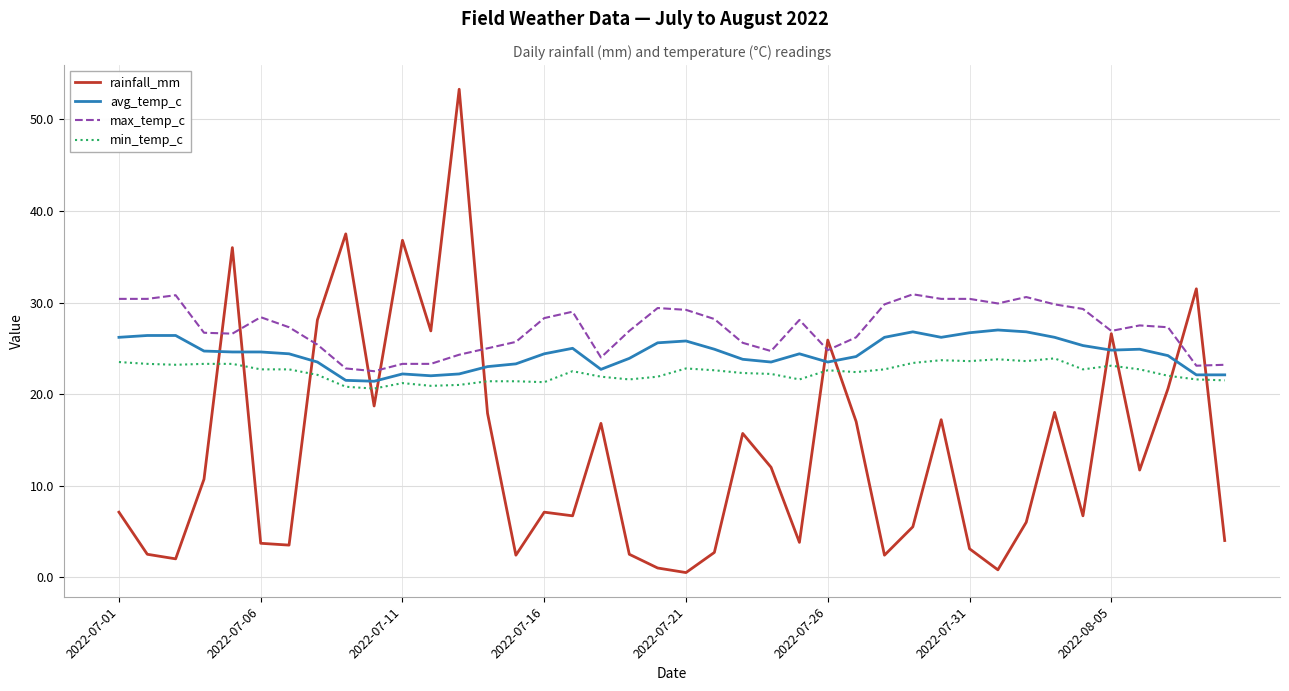

Which series has the widest spread of values?

rainfall_mm